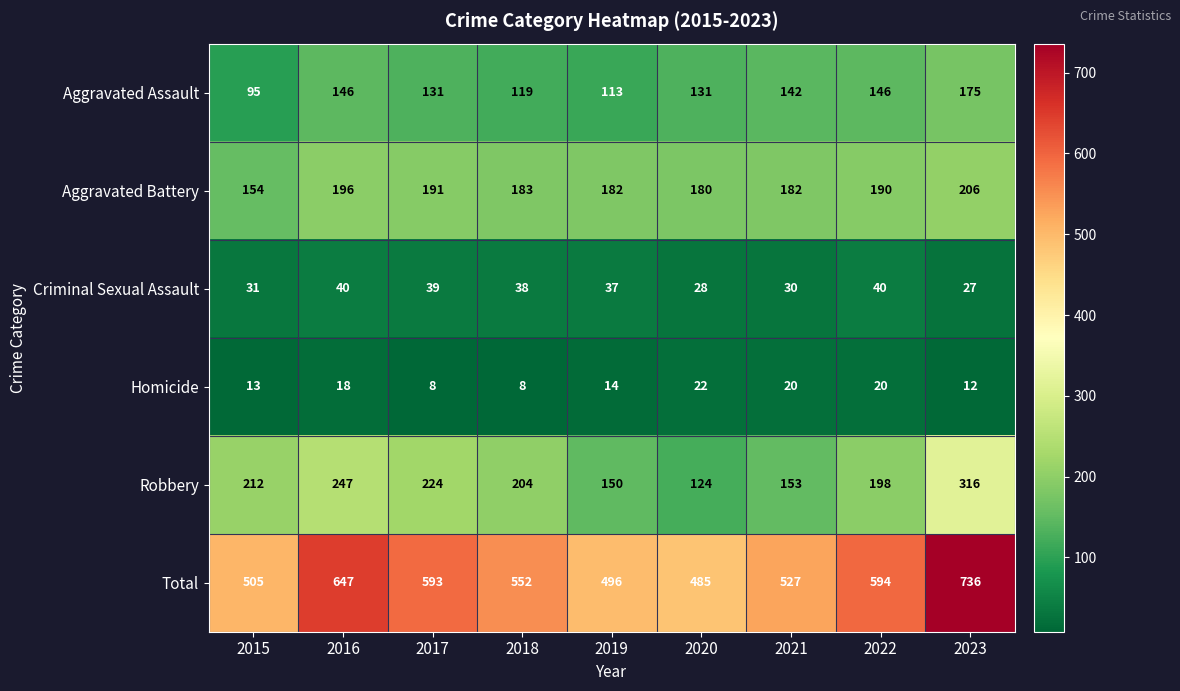

What is the sum of all Total values?

5135